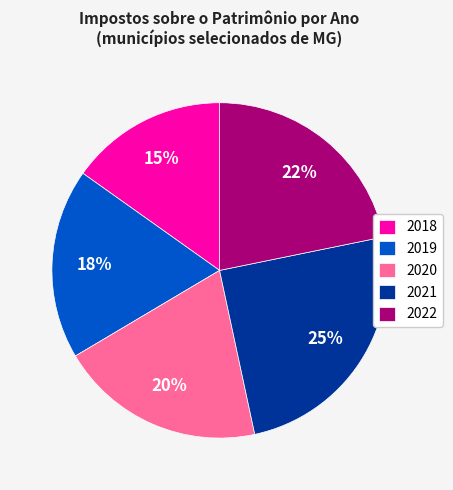

Is it true that 2019 is 7% of the pie?

False